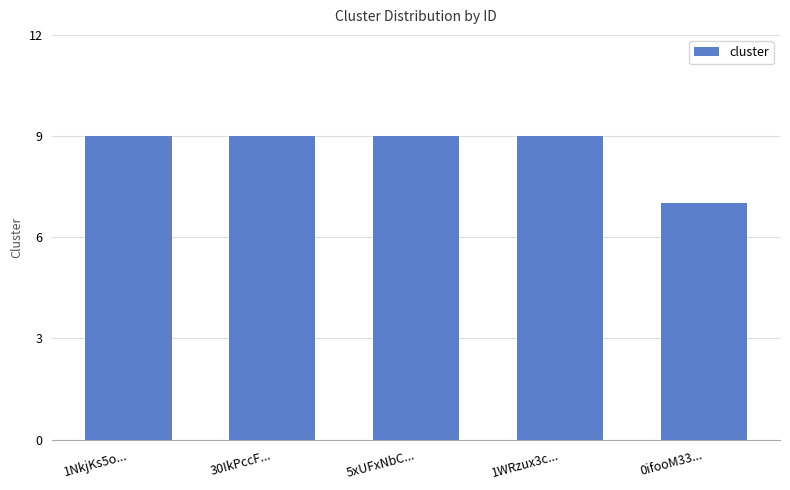

What is the greatest value displayed?

9